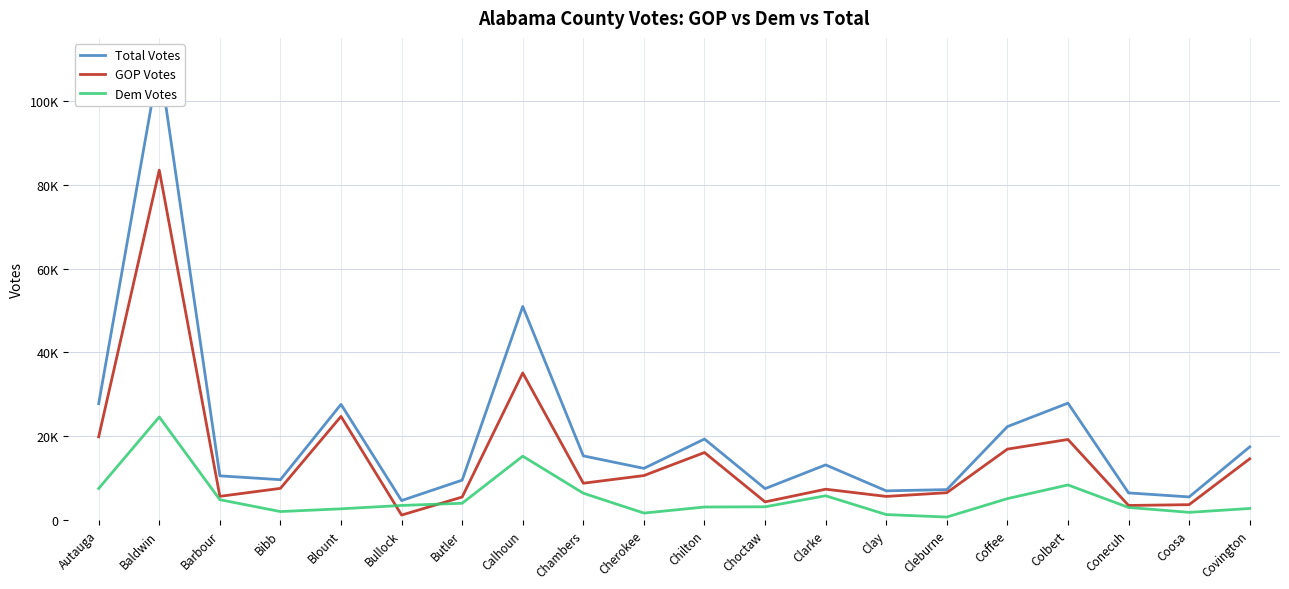

What is the difference between the GOP Votes values at Blount and Coosa?

21080